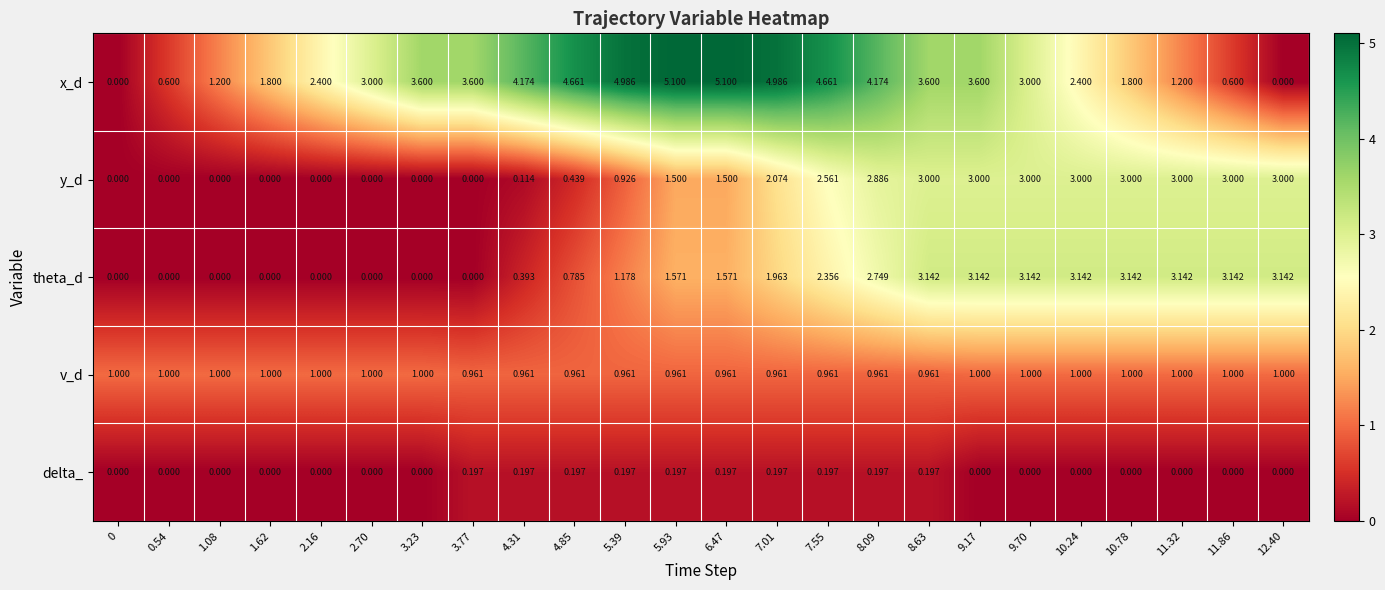

Which series has the widest spread of values?

x_d